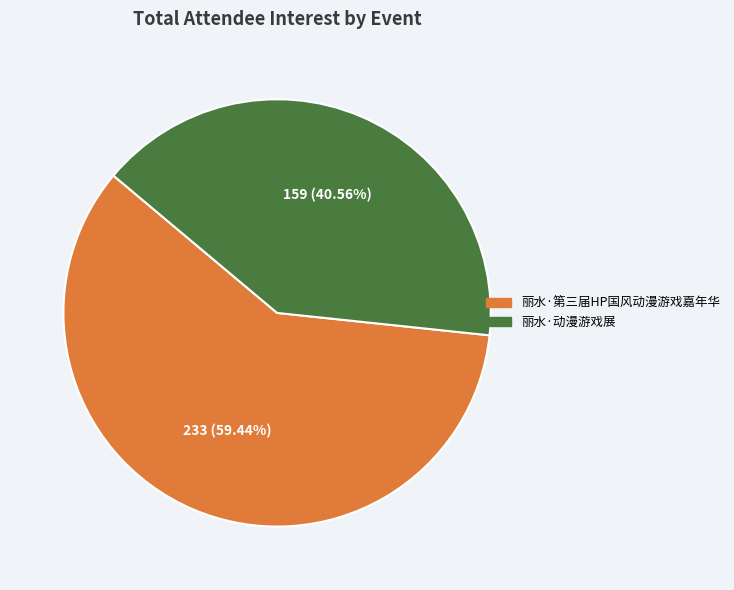

What percentage is the 丽水·第三届HP国风动漫游戏嘉年华 slice, to the nearest percent?

59%